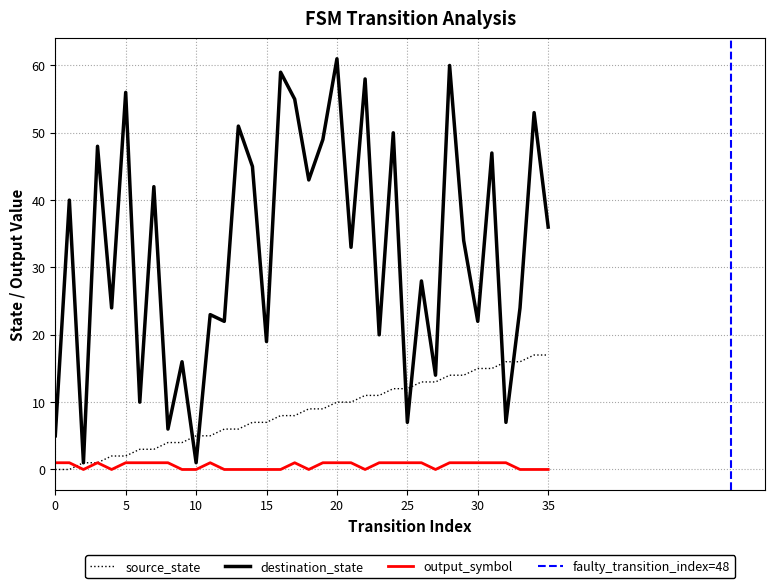

What is the maximum value shown in the chart?

61